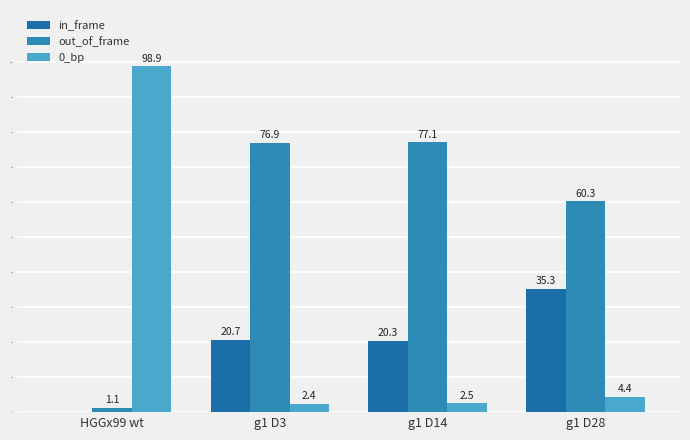

Which series has the largest total across all categories?

out_of_frame